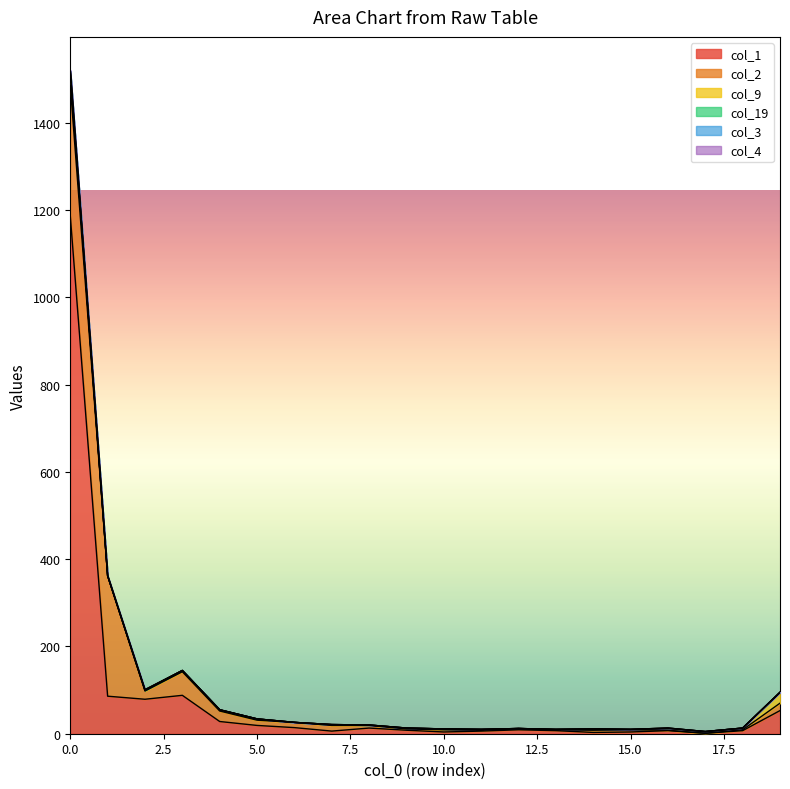

How many data points does each series have?

20